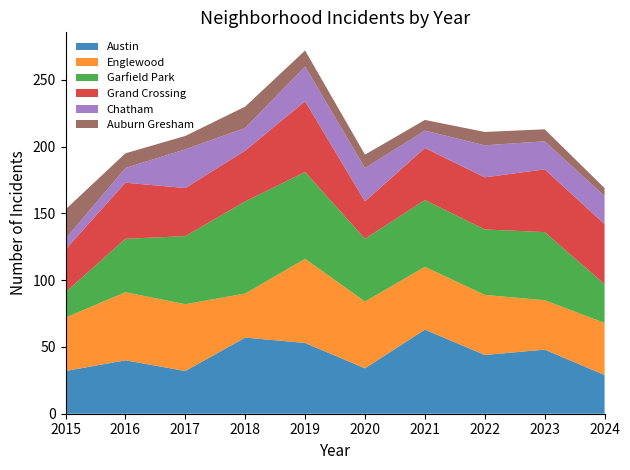

What is the average value of the Auburn Gresham series?

11